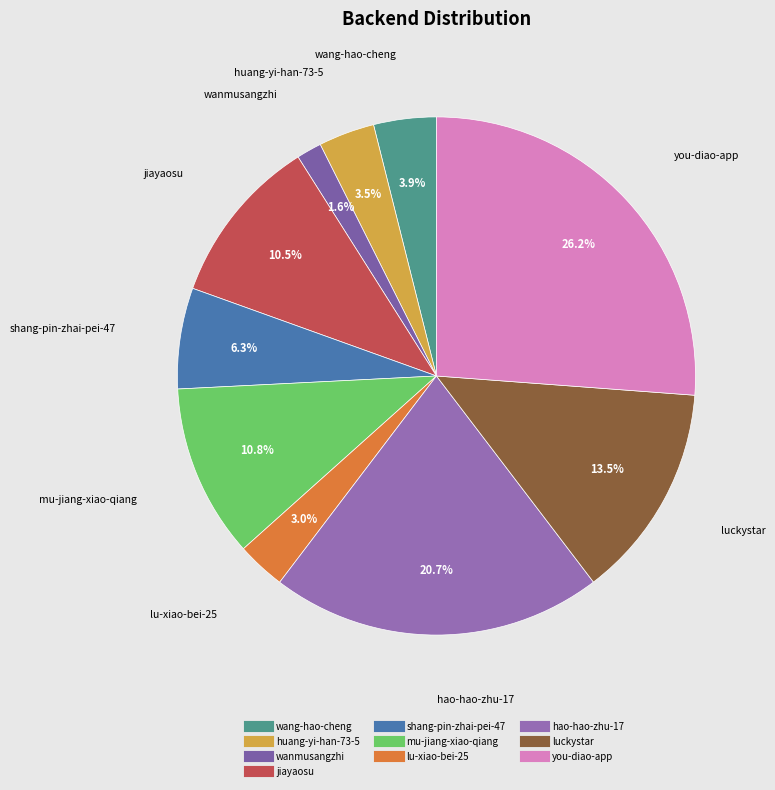

Approximately how many times larger is the value at lu-xiao-bei-25 compared to huang-yi-han-73-5?

0.9